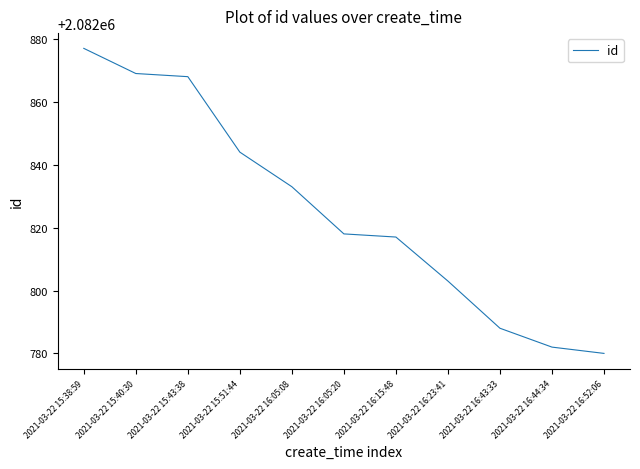

At which label does the data first exceed 2082818?

2021-03-22 15:38:59